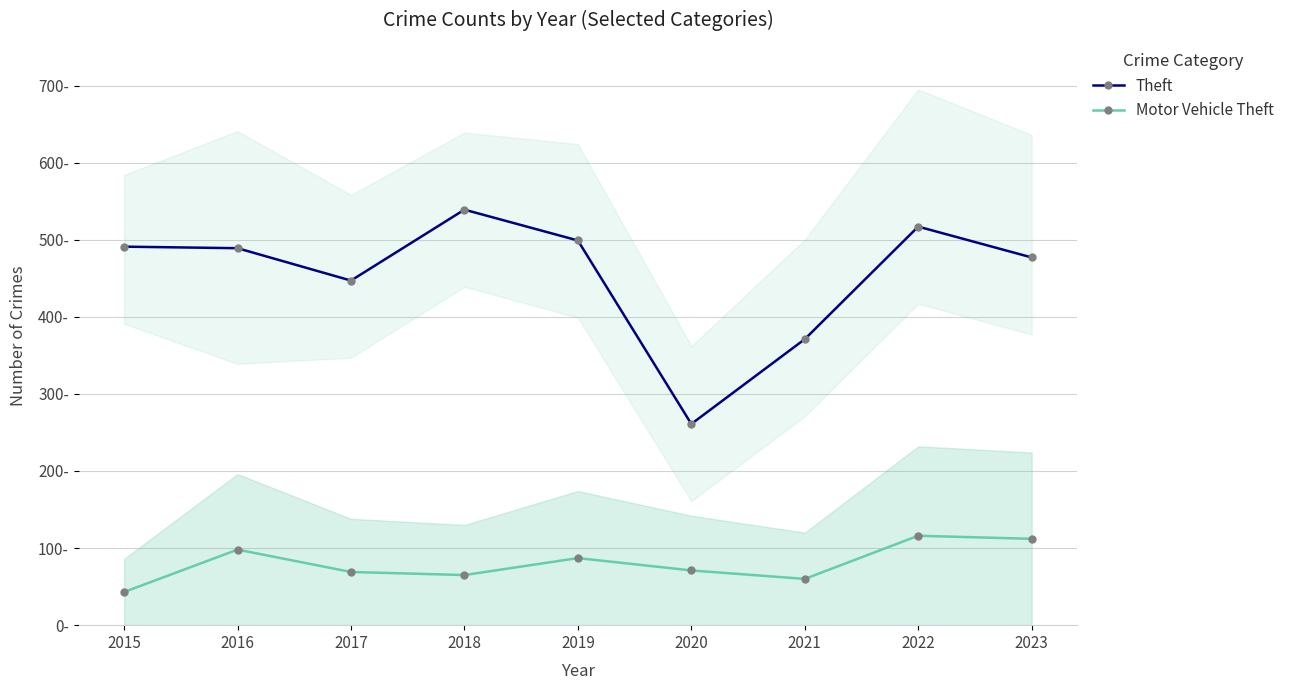

Between 2016 and 2015, which is larger?

2015